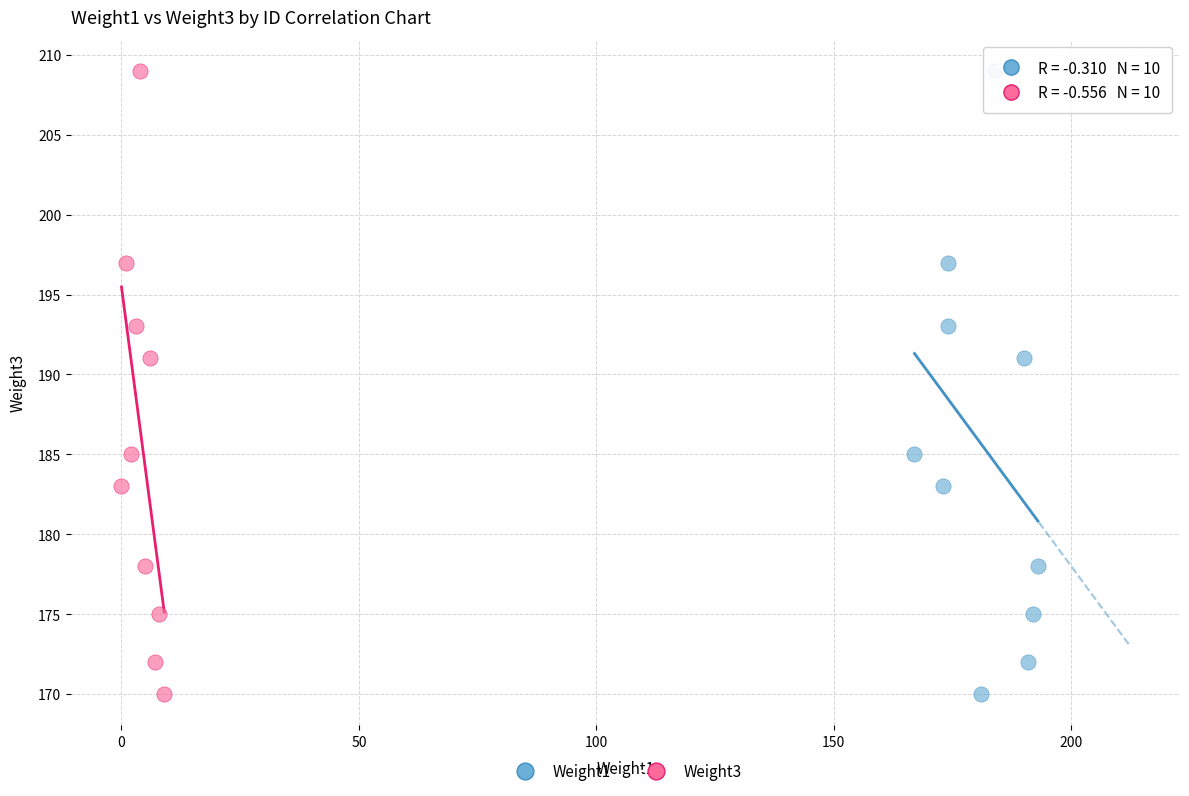

What are all the series names shown in the legend?

Weight1, Weight3